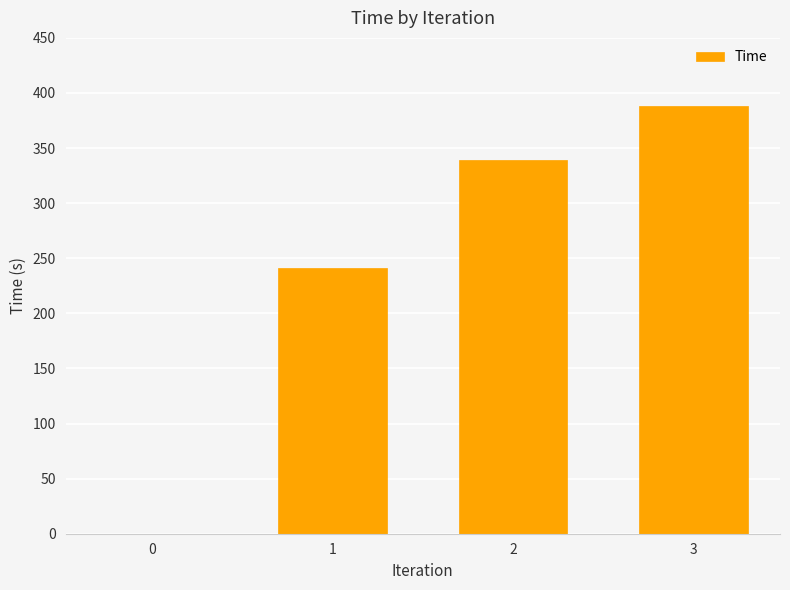

Approximately how many times larger is the value at 2 compared to 1?

1.4